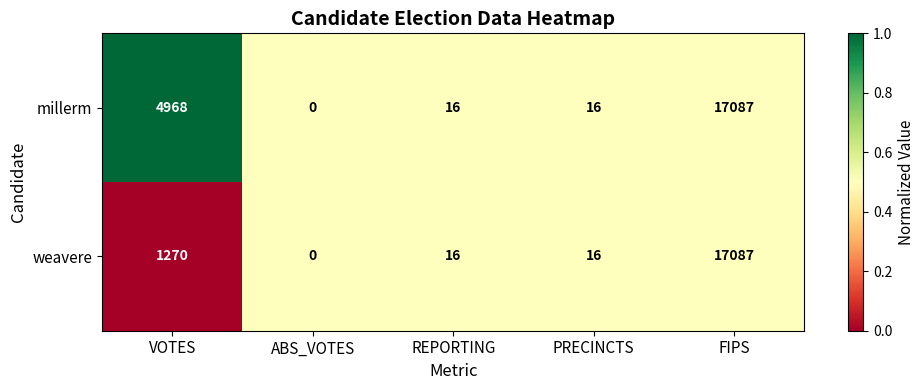

Reading right to left, extract all data points from this chart.

millerm: FIPS=17087	PRECINCTS=16	REPORTING=16	ABS_VOTES=0	VOTES=4968
weavere: FIPS=17087	PRECINCTS=16	REPORTING=16	ABS_VOTES=0	VOTES=1270